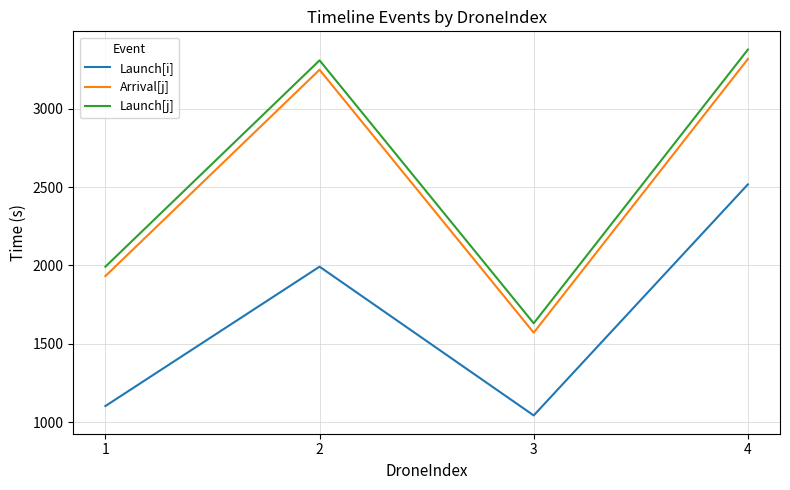

What is the difference between the highest and lowest values at 2?

1316.6